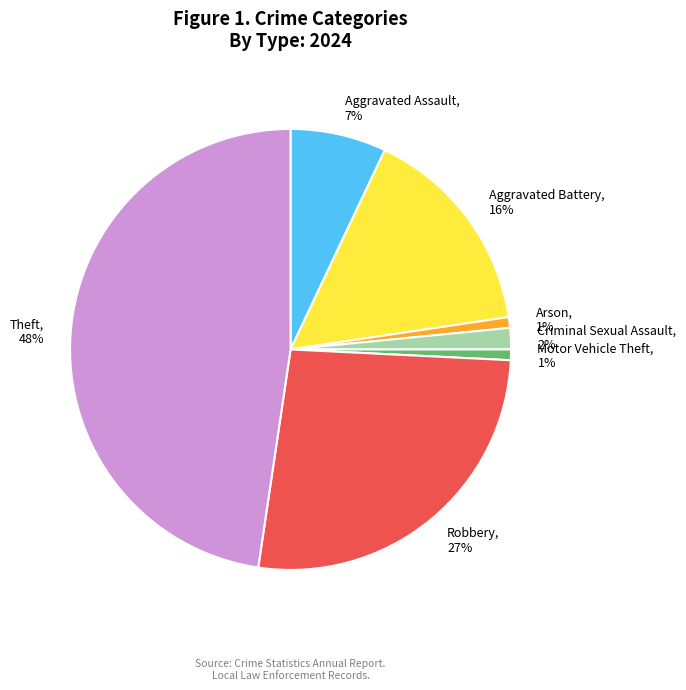

What percentage is the Criminal Sexual Assault slice, to the nearest percent?

2%